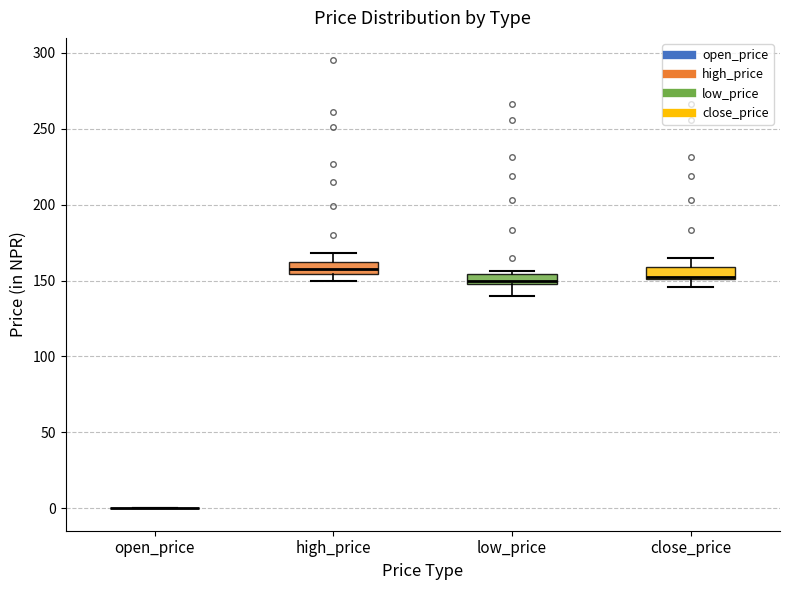

Where is the upper edge of the box for low_price on the y-axis? The values are not printed on the chart, so give them approximately, as read against the axis.

155